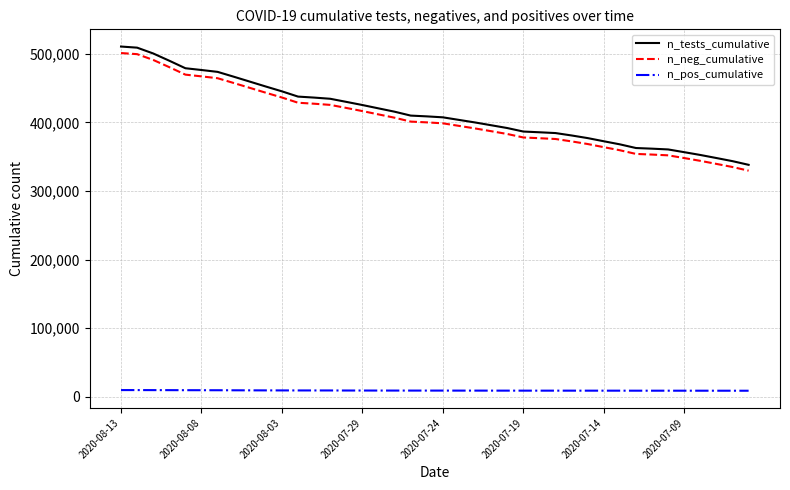

What are all the series names shown in the legend?

n_tests_cumulative, n_neg_cumulative, n_pos_cumulative